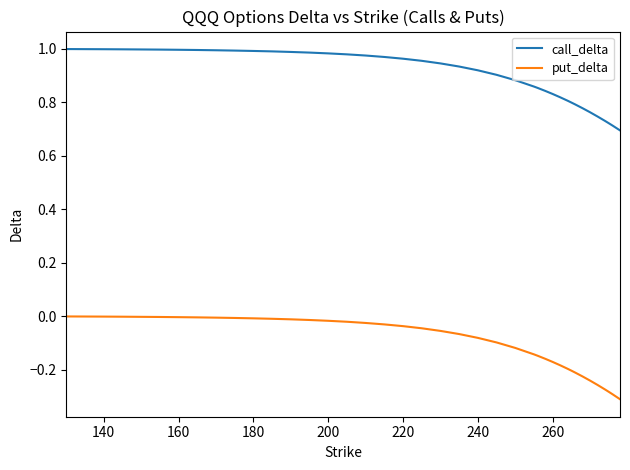

True or false: put_delta and call_delta cross at least once.

False